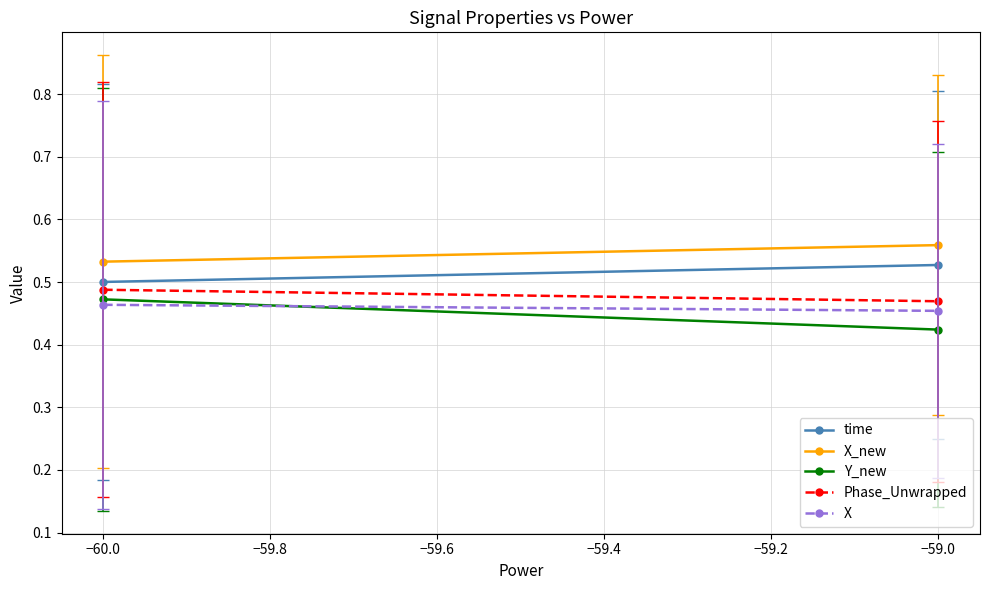

What is the value of the Phase_Unwrapped point at the 2nd from the left?

0.5